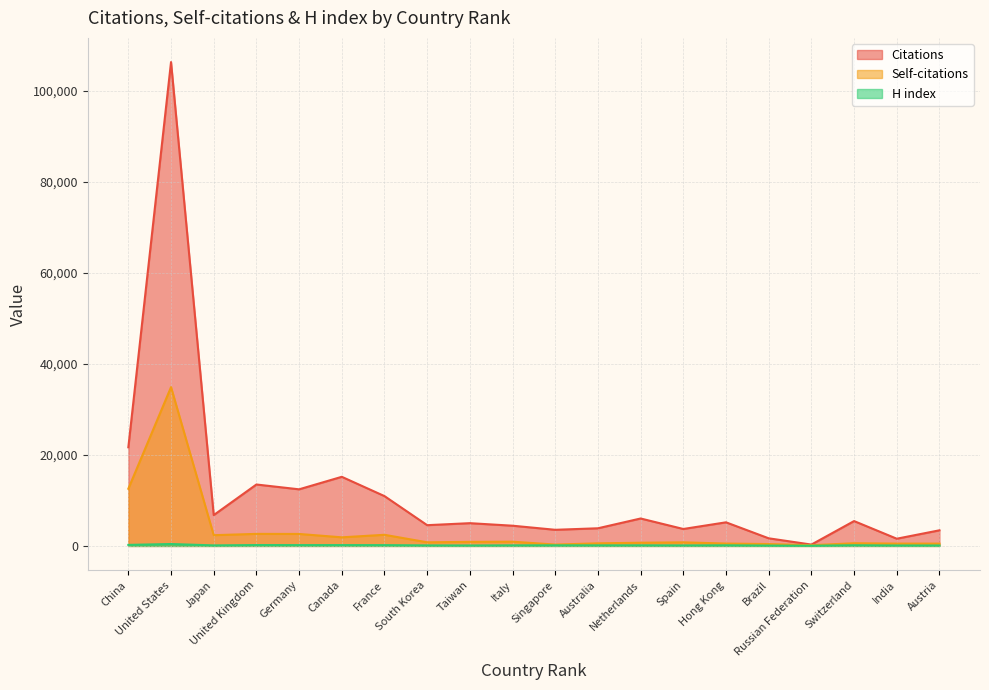

At which category does Self-citations reach its first local peak?

United States